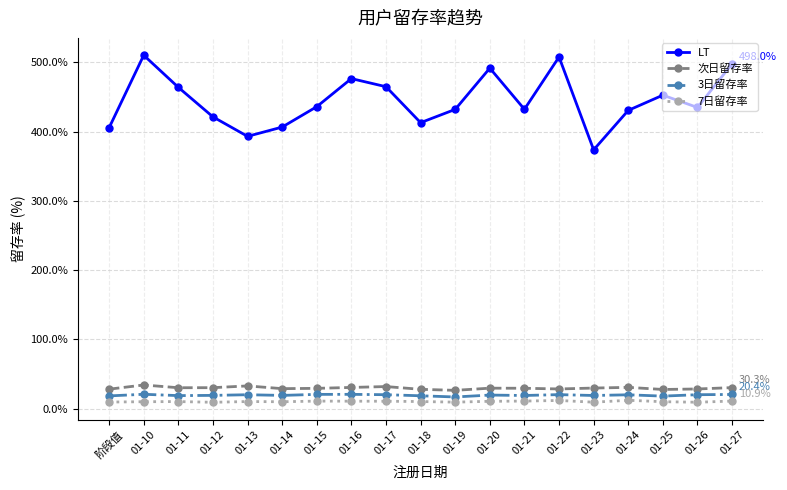

Which series has the largest range (max minus min)?

LT